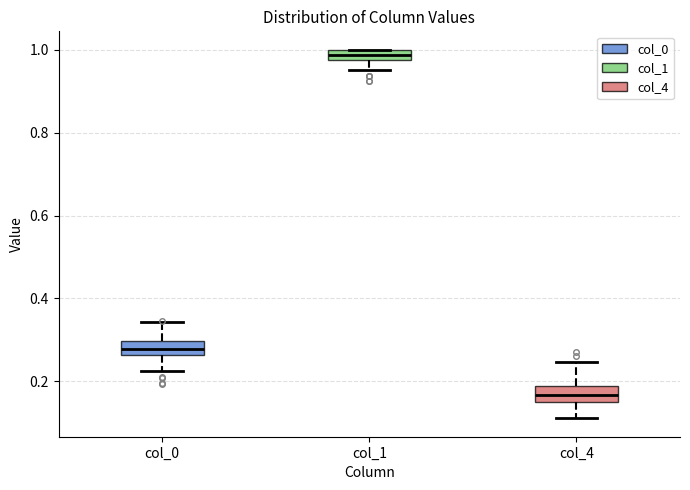

Which box's median line is the lowest?

col_4